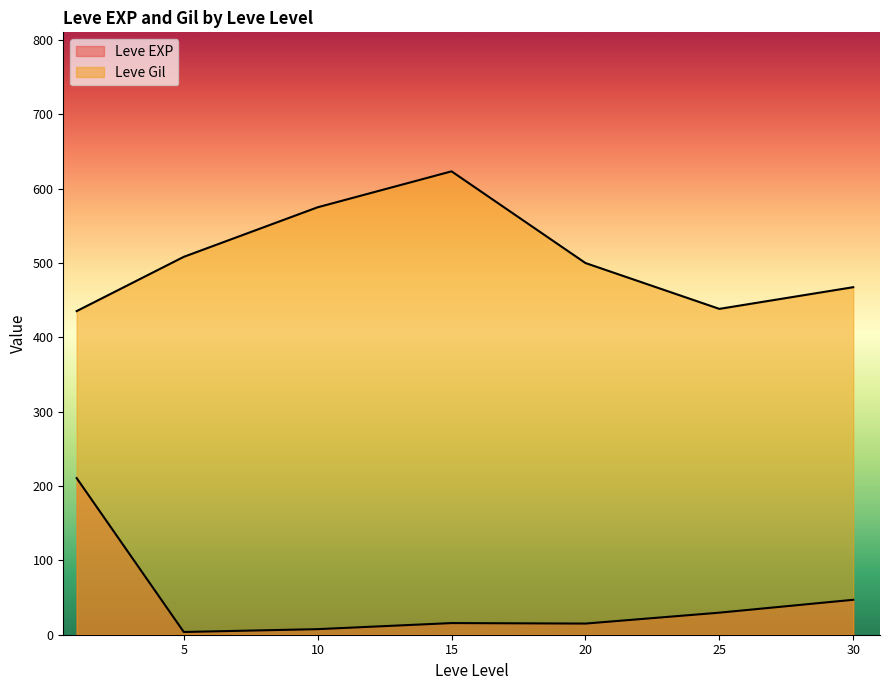

The Leve EXP series shows 5 at 25. True or false?

False